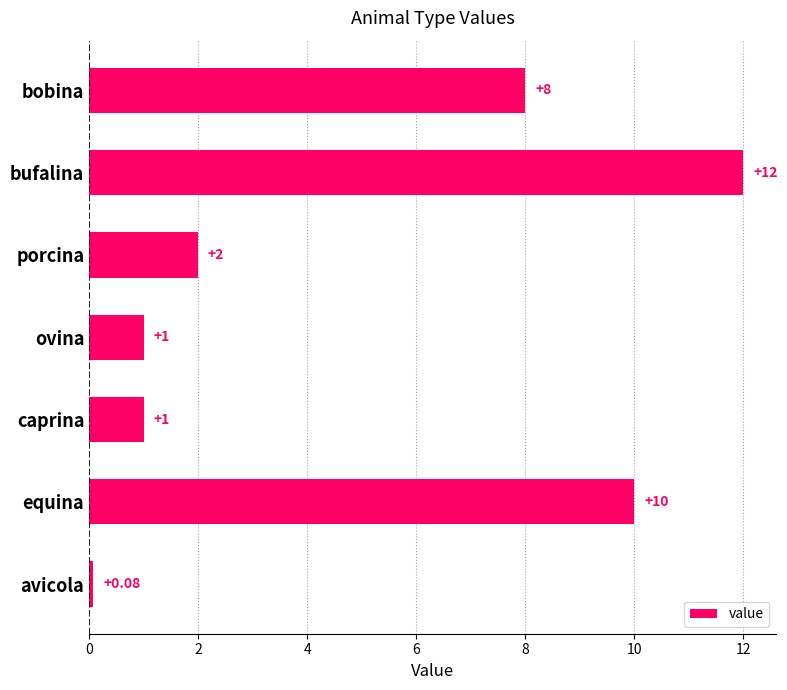

Are the bars horizontal?

Yes